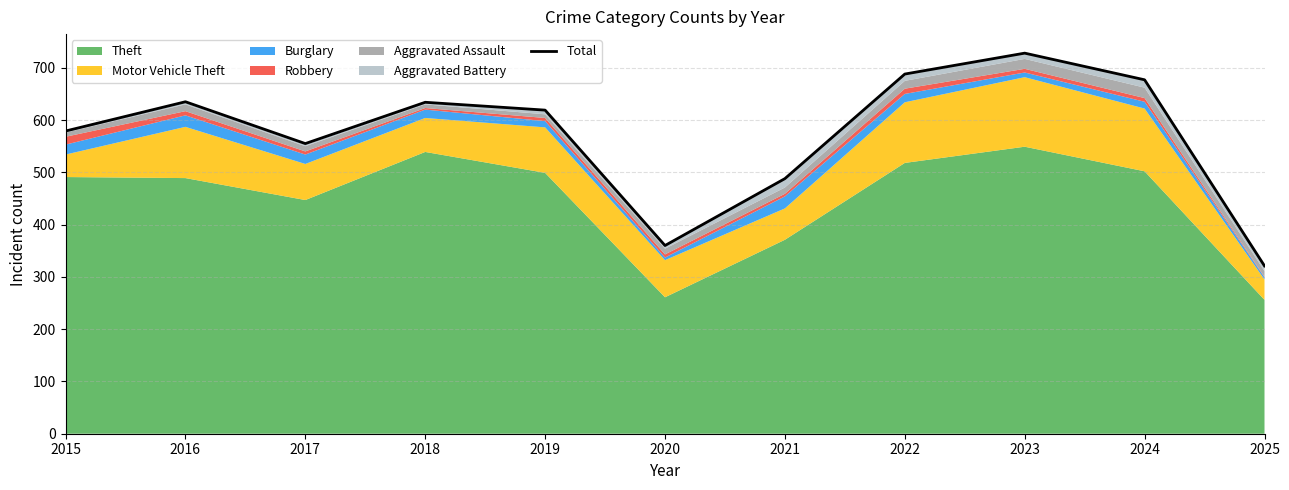

What value does the data have at 2015?

579